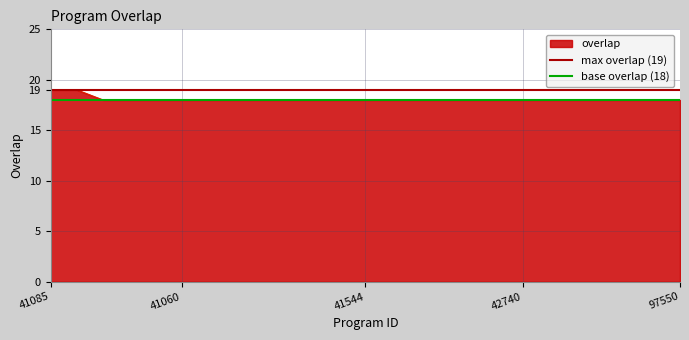

What is the spread (max minus min) of values at 41085?

1